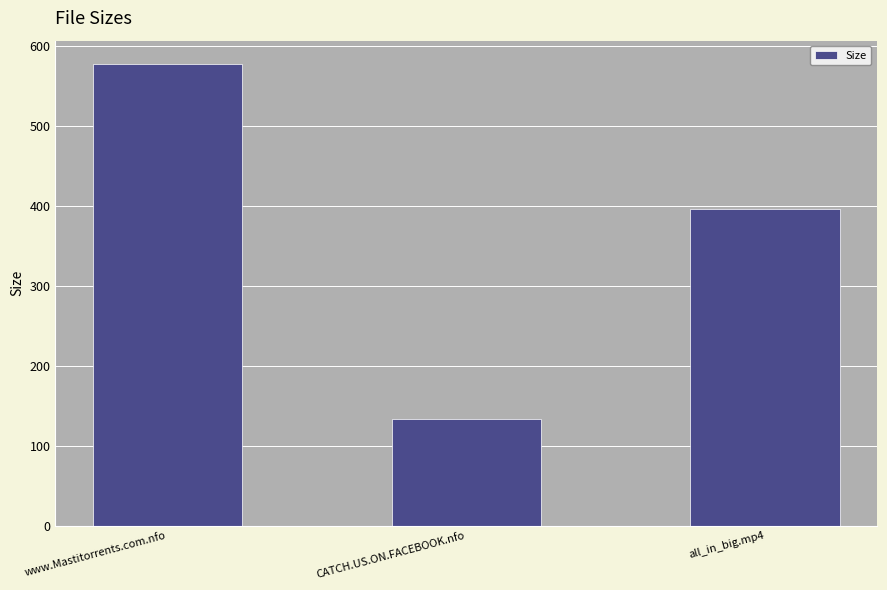

What is the label of the 2nd bar from the left?

CATCH.US.ON.FACEBOOK.nfo